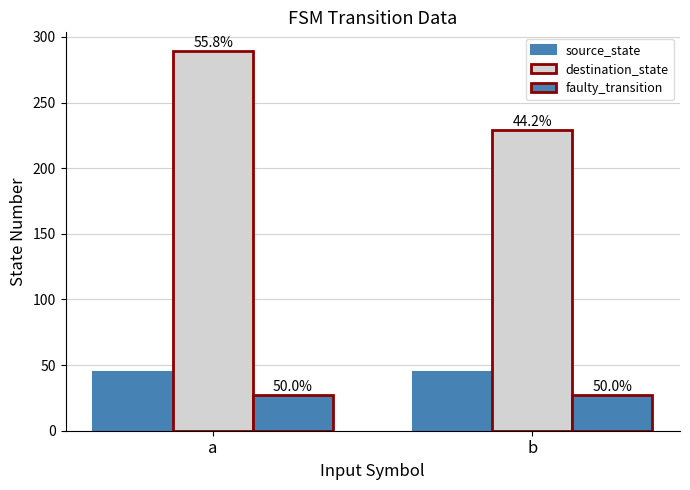

Rank the series by their maximum value, from highest to lowest.

destination_state, source_state, faulty_transition